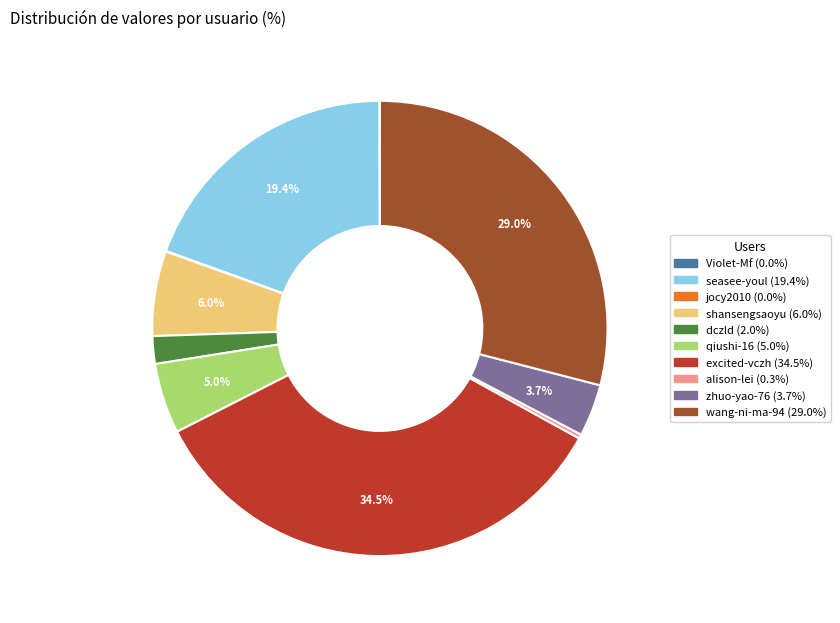

Is there a majority slice in this chart?

No